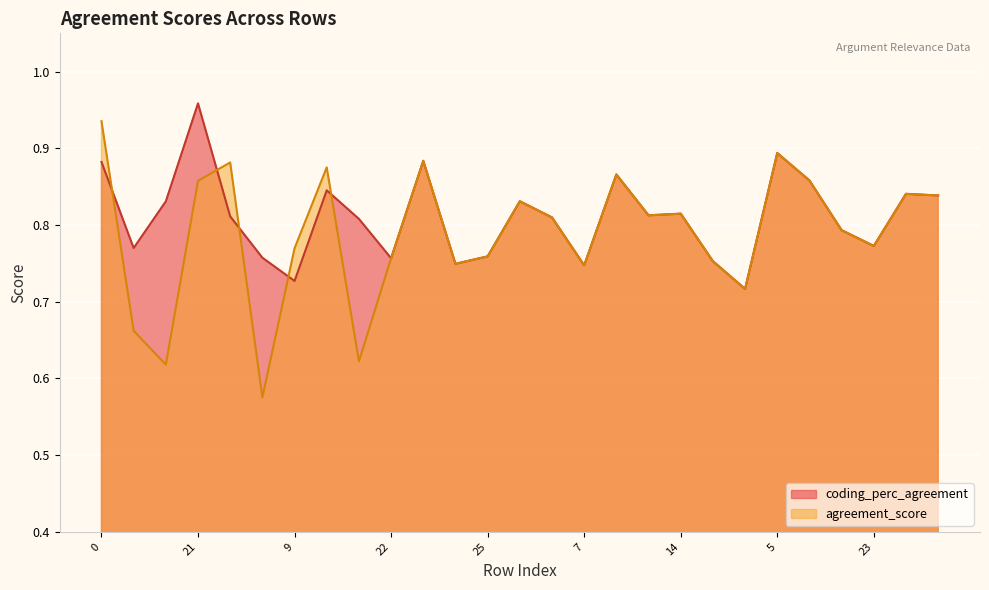

What is the label of the 13th point from the right?

10